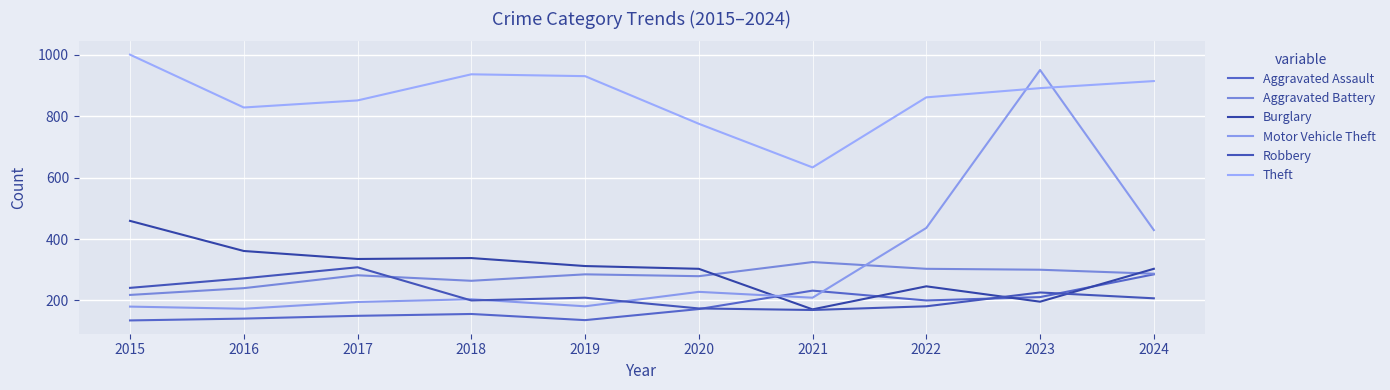

At which category is the sum across all series the highest?

2023